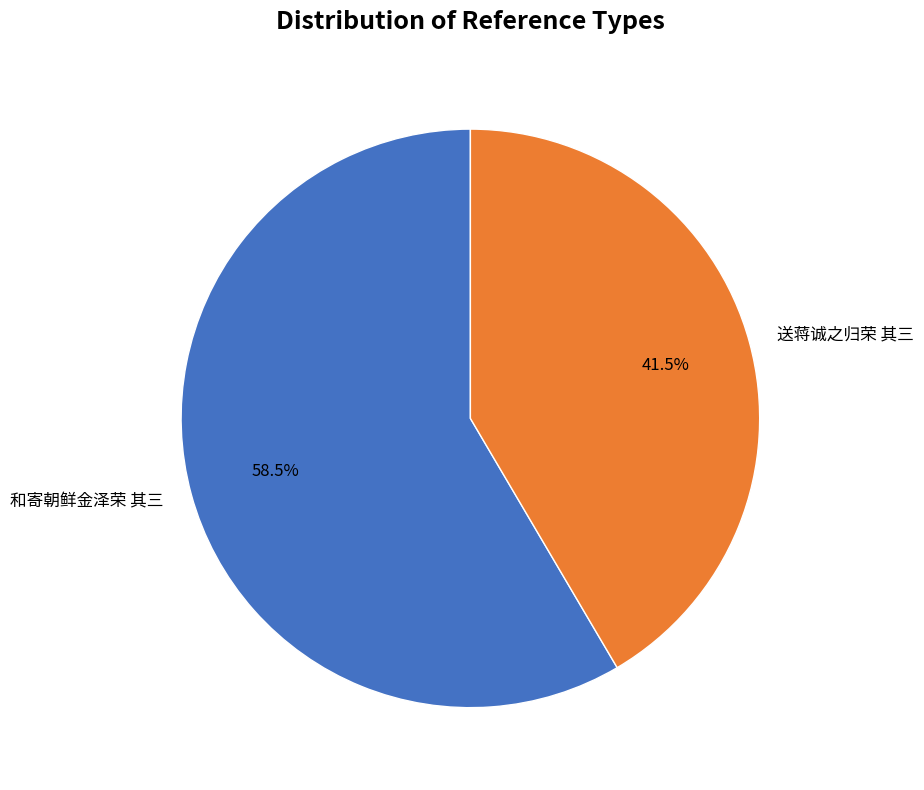

Which category has the biggest portion of the pie?

和寄朝鲜金泽荣 其三